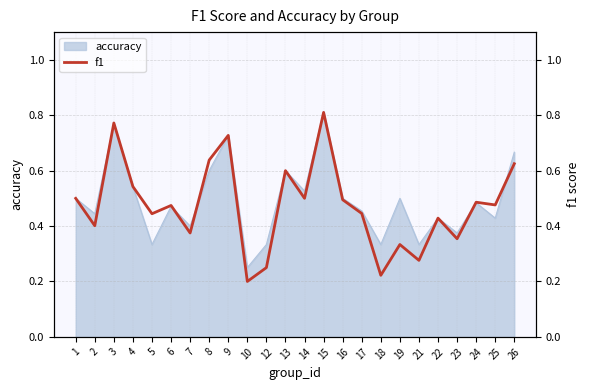

List the labels in order of value, largest first.

15, 3, 9, 8, 26, 13, 4, 14, 1, 16, 24, 25, 6, 17, 5, 22, 2, 7, 23, 19, 21, 12, 18, 10